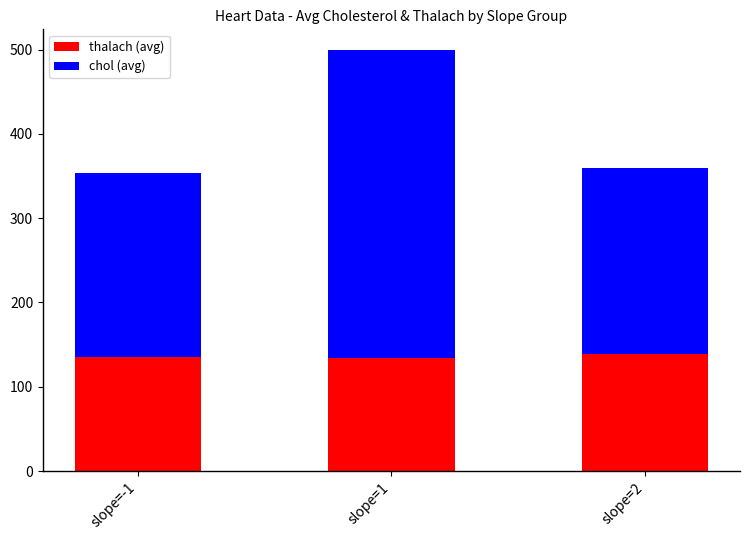

How many series are shown in this chart?

2